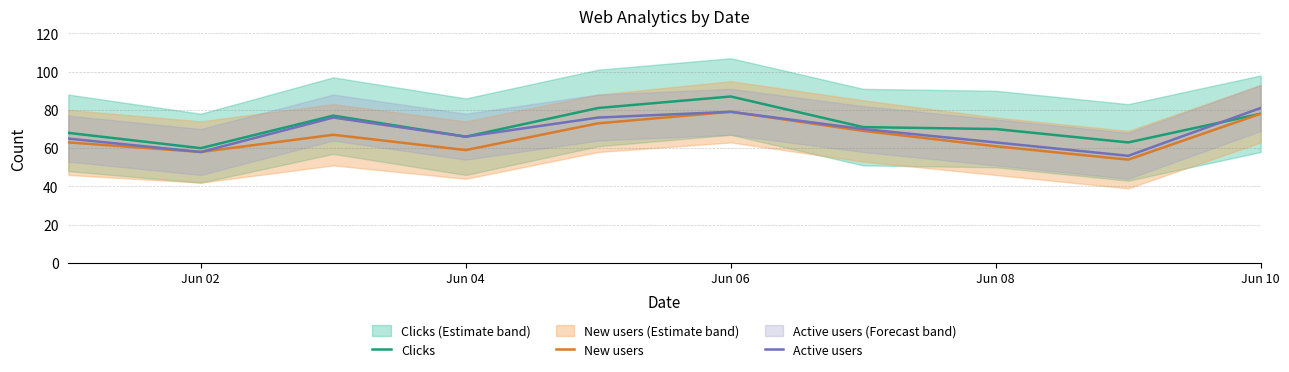

Reading right to left, what are all the values shown in this chart?

Clicks: 78	63	70	71	87	81	66	77	60	68
New users: 78	54	61	69	79	73	59	67	58	63
Active users: 81	56	63	70	79	76	66	76	58	65